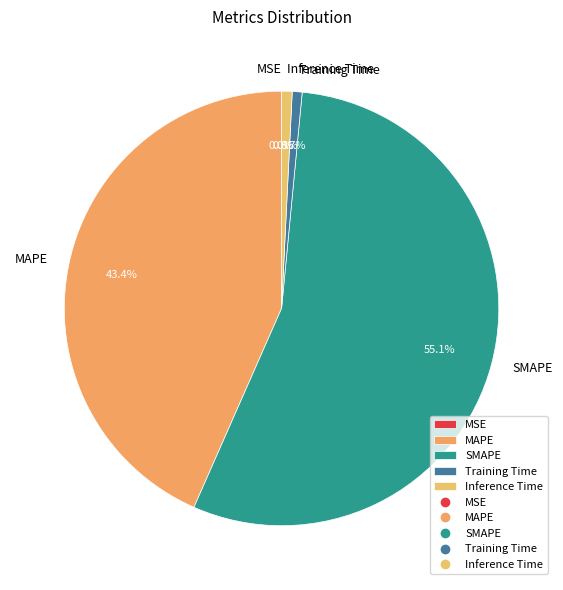

What percentage do Inference Time and SMAPE together represent?

55.9%